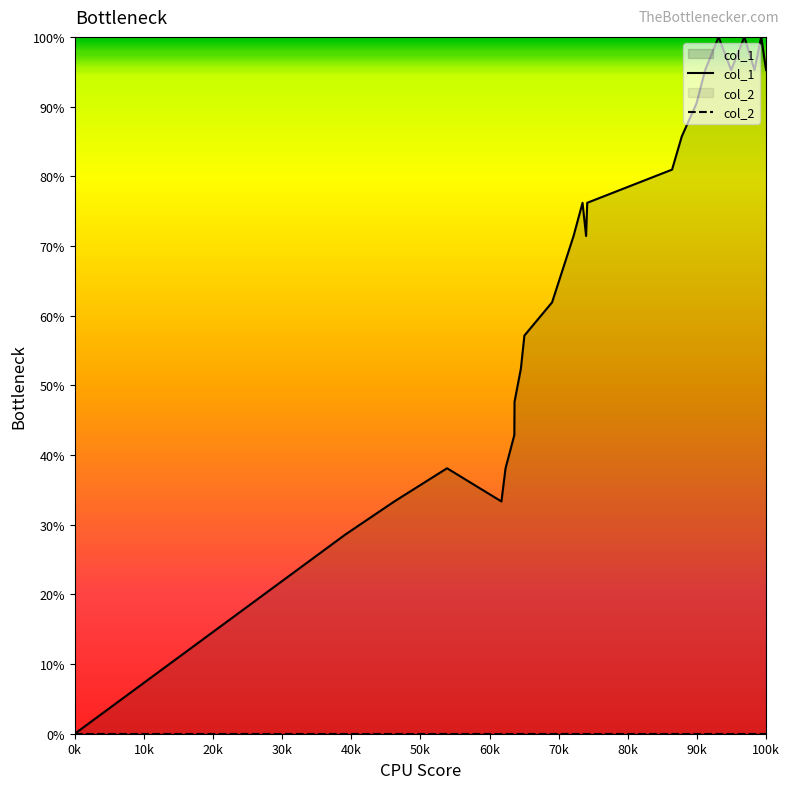

What are all the series names shown in the legend?

col_1, col_2